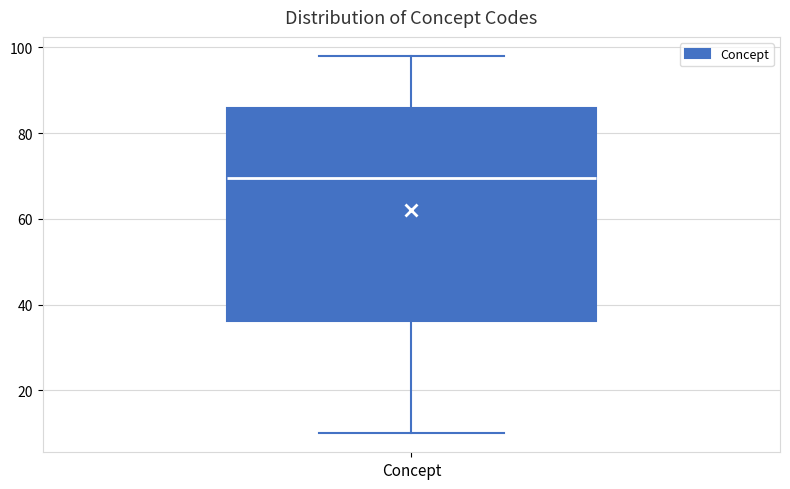

Transcribe this box plot: give where the median line is, the range the box spans, and where the two whiskers end, as read against the y-axis. The values are not printed on the chart, so give them approximately, as read against the axis.

median 70, box 36 to 86, whiskers 10 to 98